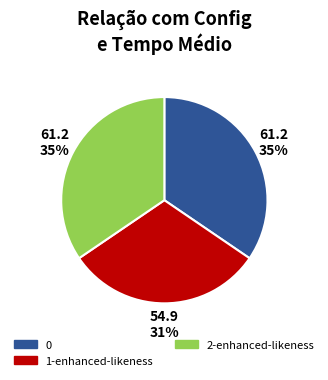

Combined, do 1-enhanced-likeness and 0 account for over 50%?

Yes